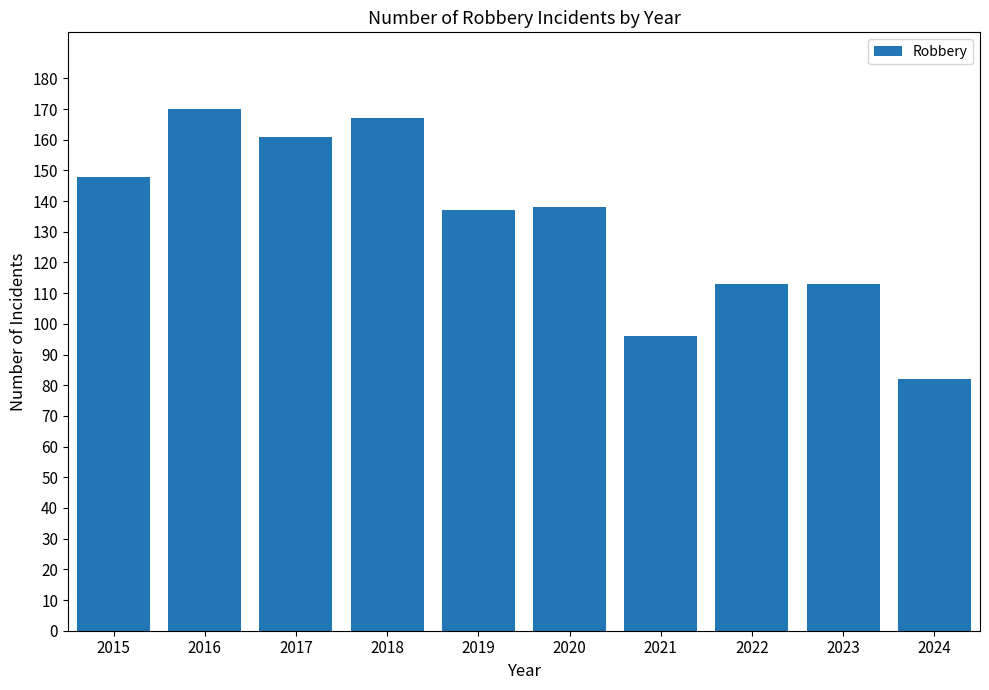

What is the sum of all values?

1325